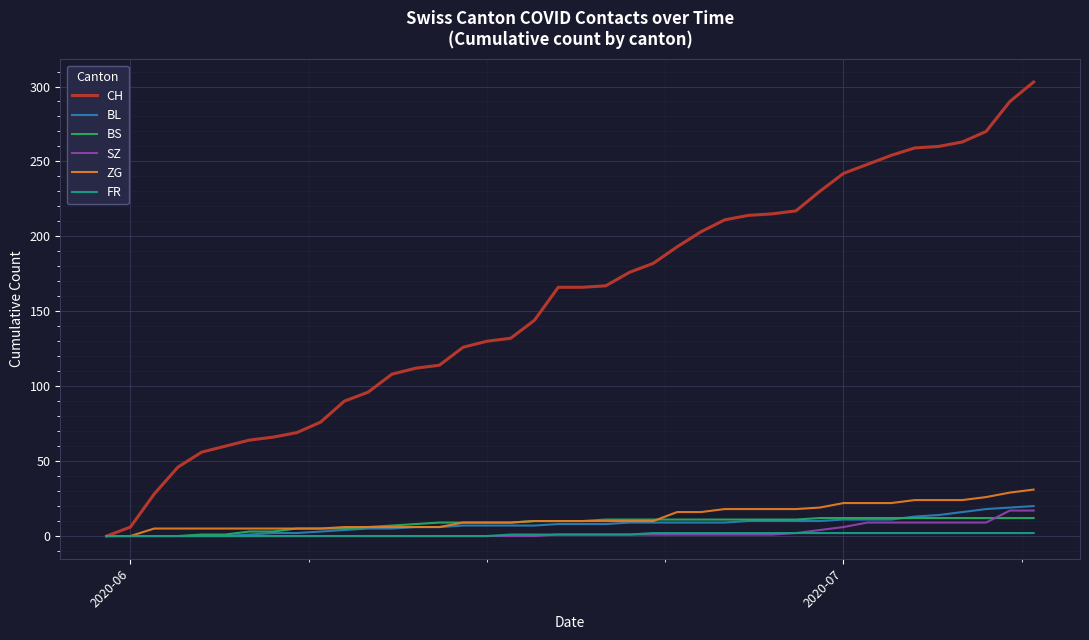

Count the FR values in the range 0 to 2.

40